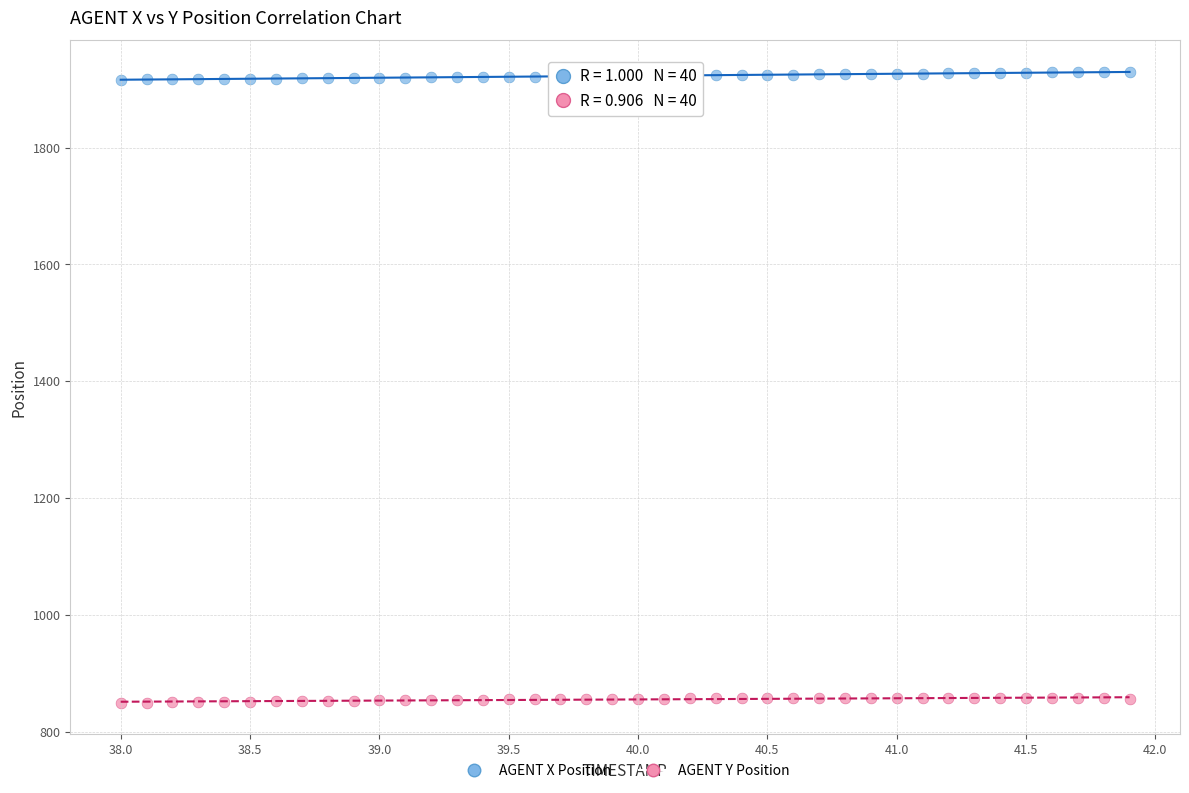

Which series has the largest Y range (max minus min)?

AGENT X Position